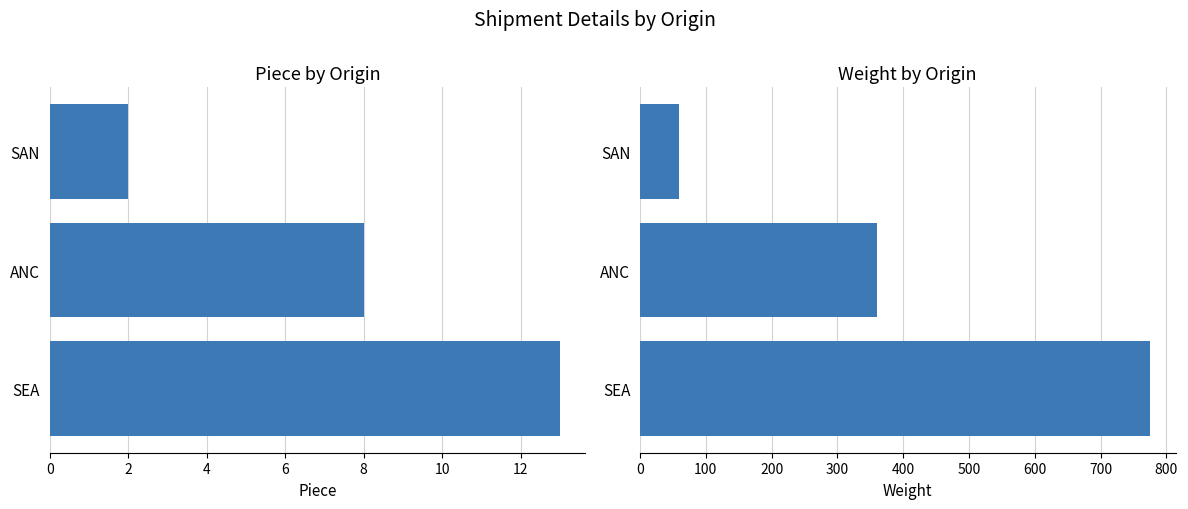

Does the chart contain stacked bars?

No